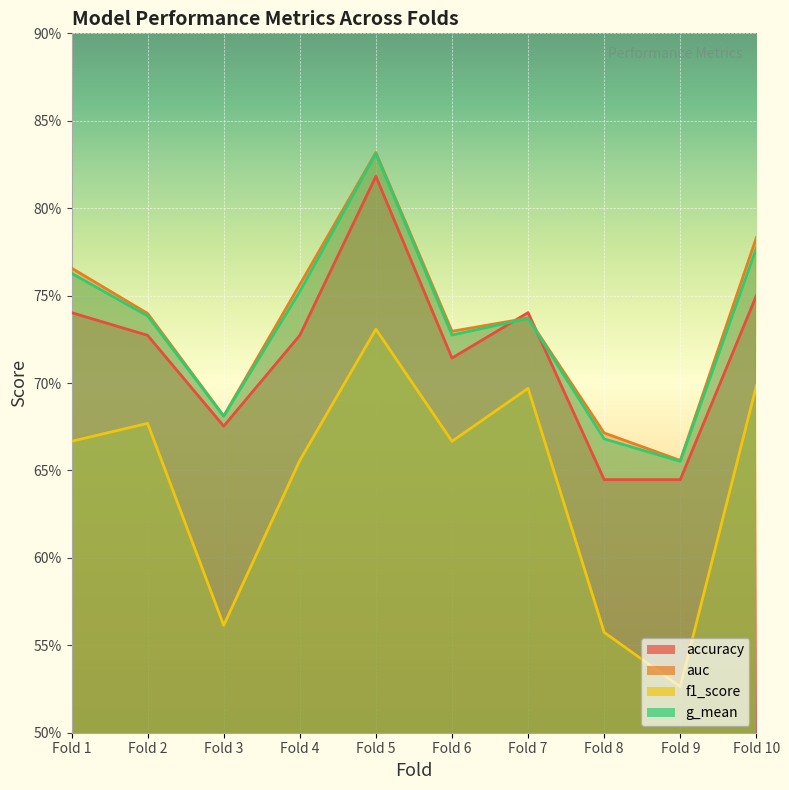

What is the value of the f1_score point at the 3rd from the left?

0.6